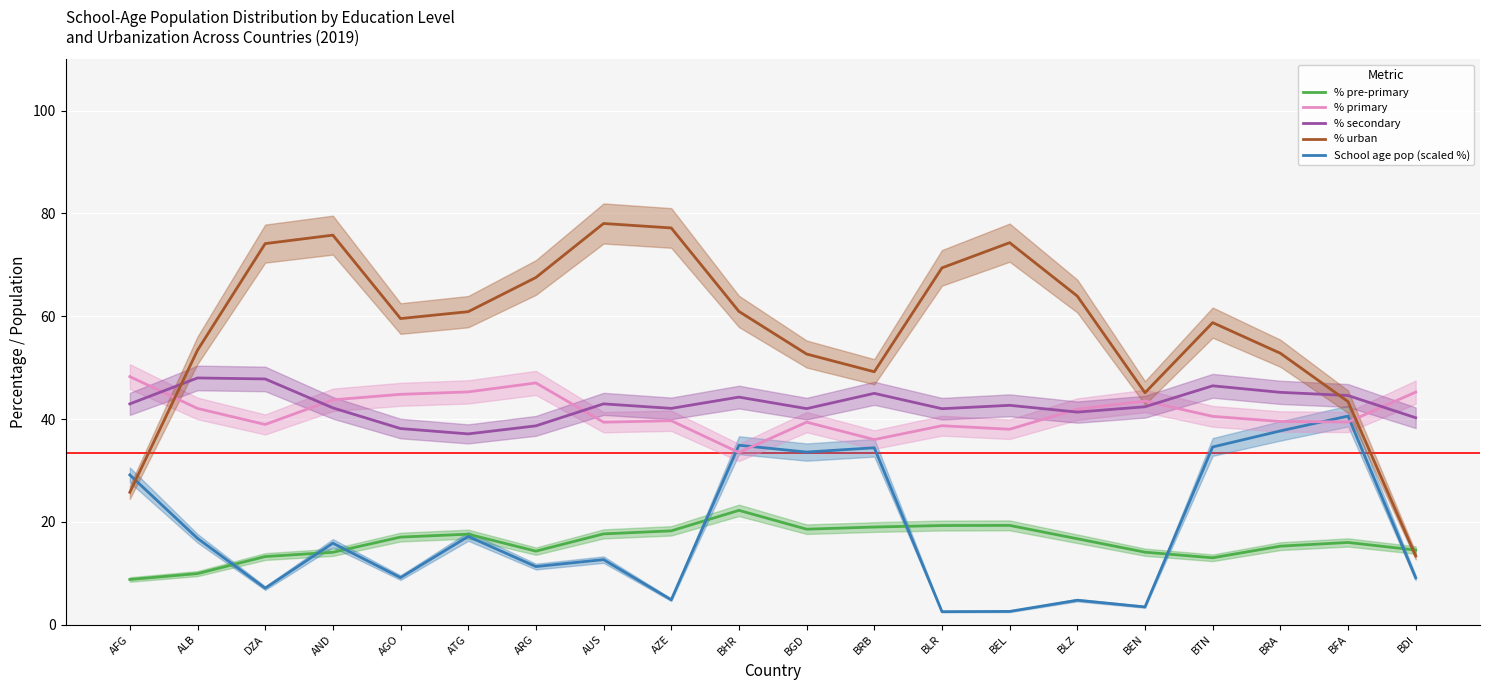

What is the greatest value displayed?

78.0